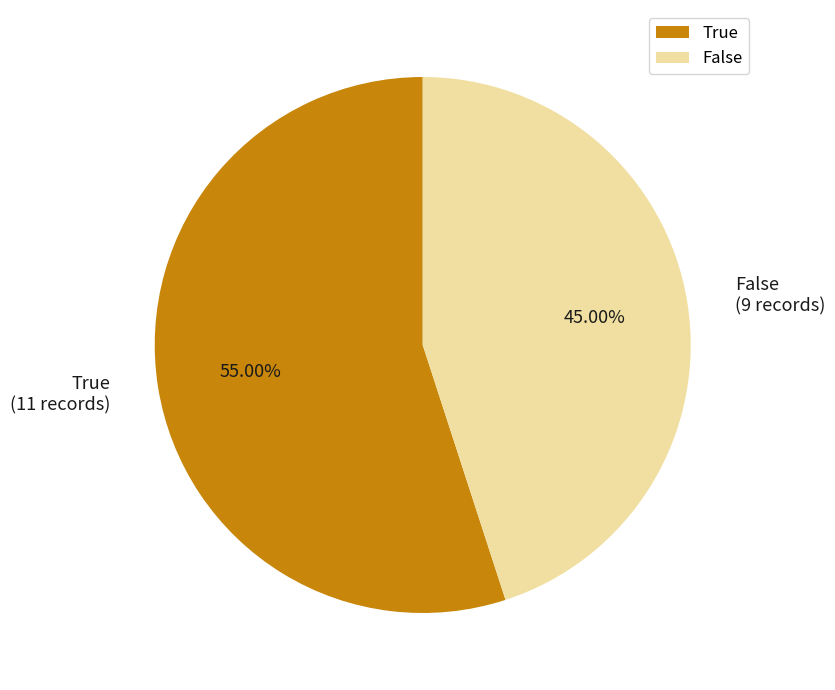

Is there a majority slice in this chart?

Yes